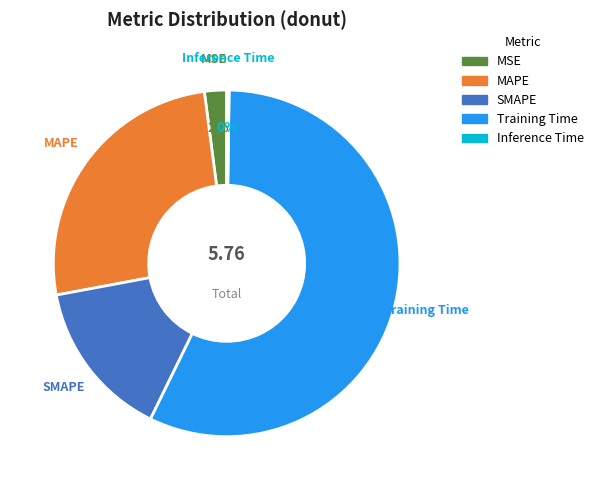

What is the largest slice in the pie chart?

Training Time